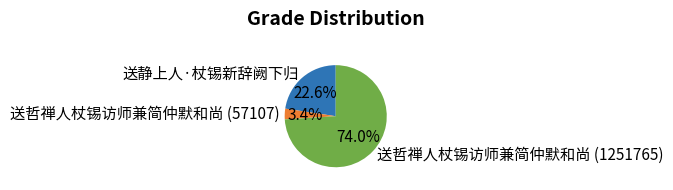

To the nearest percent, what is the average slice percentage?

33%